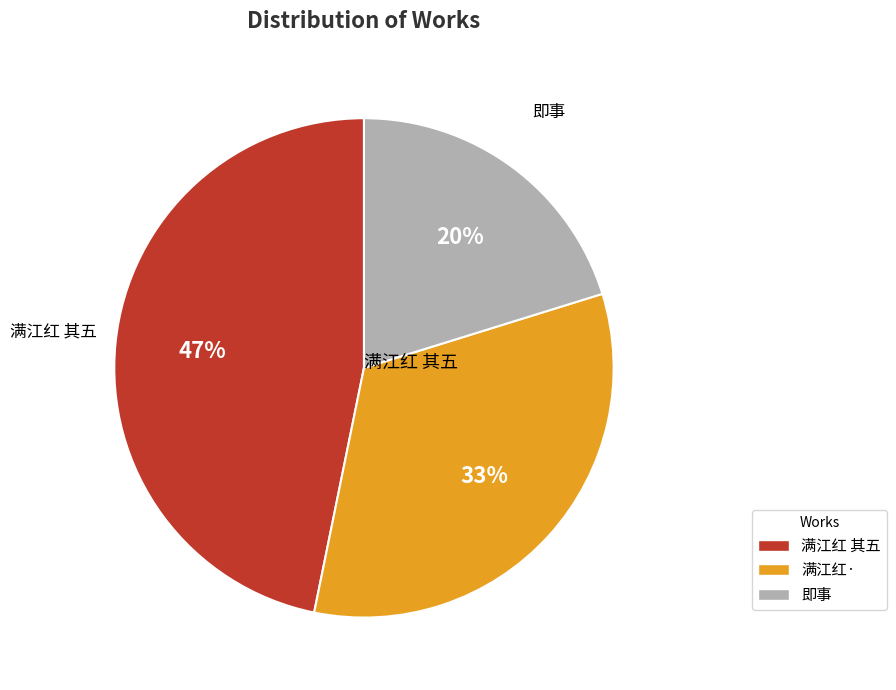

Between 满江红 其五 and 即事, which is larger?

满江红 其五